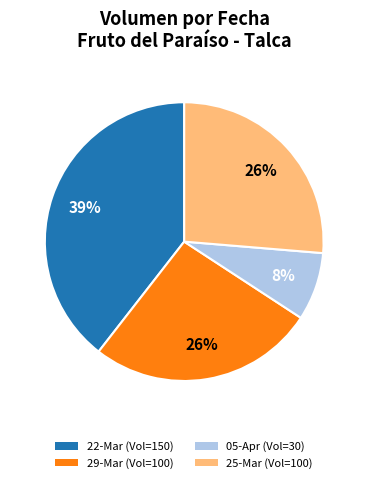

Does any single category account for the majority?

No